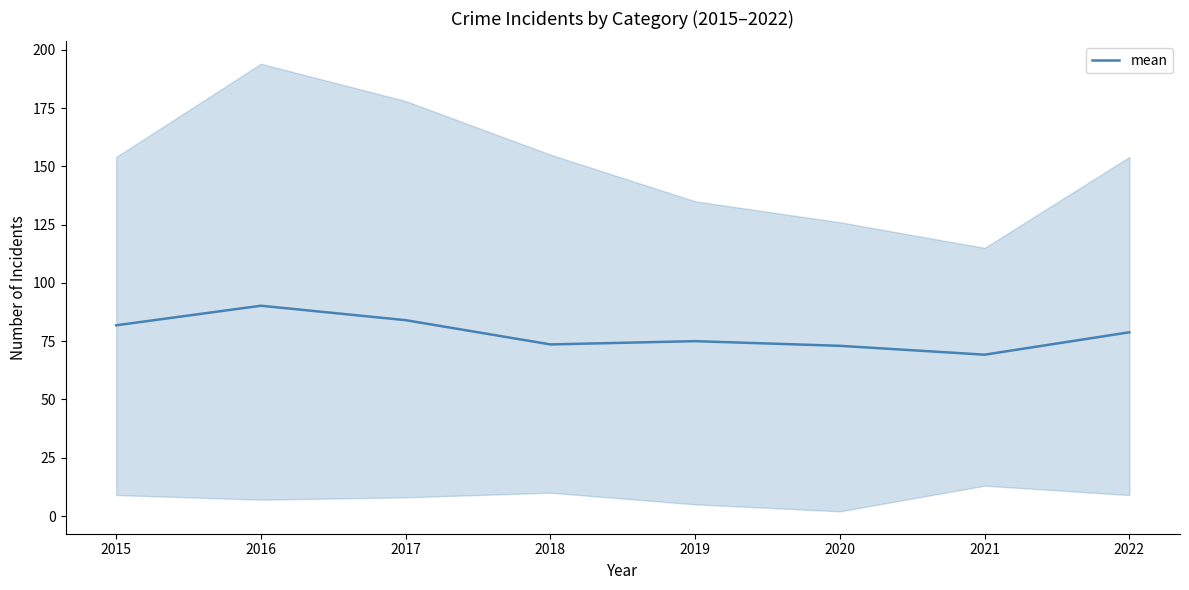

The chart shows a value of 41.8 at 2016. True or false?

False